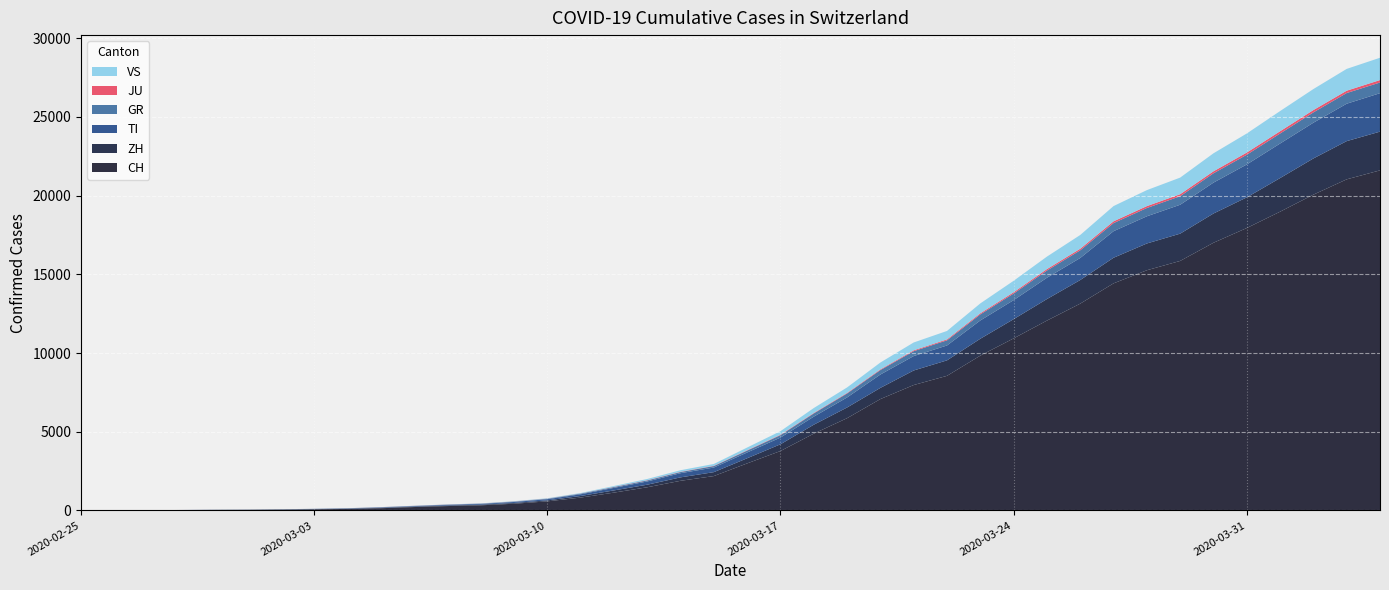

Reading left to right, transcribe all the data shown in this chart.

CH: 2020-02-25=0	2020-02-26=4	2020-02-27=8	2020-02-28=20	2020-02-29=30	2020-03-01=36	2020-03-02=50	2020-03-03=70	2020-03-04=97	2020-03-05=141	2020-03-06=216	2020-03-07=278	2020-03-08=325	2020-03-09=426	2020-03-10=577	2020-03-11=817	2020-03-12=1132	2020-03-13=1472	2020-03-14=1883	2020-03-15=2183	2020-03-16=2989	2020-03-17=3774	2020-03-18=4879	2020-03-19=5861	2020-03-20=7075	2020-03-21=7967	2020-03-22=8551	2020-03-23=9835	2020-03-24=10930	2020-03-25=12061	2020-03-26=13138	2020-03-27=14426	2020-03-28=15259	2020-03-29=15851	2020-03-30=17005	2020-03-31=17942	2020-04-01=18979	2020-04-02=20062	2020-04-03=21035	2020-04-04=21605
ZH: 2020-02-25=0	2020-02-26=0	2020-02-27=2	2020-02-28=2	2020-02-29=6	2020-03-01=7	2020-03-02=10	2020-03-03=13	2020-03-04=15	2020-03-05=23	2020-03-06=29	2020-03-07=34	2020-03-08=40	2020-03-09=49	2020-03-10=62	2020-03-11=101	2020-03-12=140	2020-03-13=163	2020-03-14=218	2020-03-15=250	2020-03-16=326	2020-03-17=429	2020-03-18=568	2020-03-19=679	2020-03-20=711	2020-03-21=925	2020-03-22=984	2020-03-23=1073	2020-03-24=1221	2020-03-25=1368	2020-03-26=1500	2020-03-27=1627	2020-03-28=1701	2020-03-29=1733	2020-03-30=1859	2020-03-31=1947	2020-04-01=2136	2020-04-02=2300	2020-04-03=2428	2020-04-04=2461
TI: 2020-02-25=0	2020-02-26=1	2020-02-27=1	2020-02-28=1	2020-02-29=2	2020-03-01=2	2020-03-02=4	2020-03-03=8	2020-03-04=13	2020-03-05=25	2020-03-06=28	2020-03-07=41	2020-03-08=49	2020-03-09=61	2020-03-10=75	2020-03-11=108	2020-03-12=163	2020-03-13=206	2020-03-14=265	2020-03-15=293	2020-03-16=368	2020-03-17=426	2020-03-18=511	2020-03-19=638	2020-03-20=849	2020-03-21=916	2020-03-22=945	2020-03-23=1162	2020-03-24=1209	2020-03-25=1354	2020-03-26=1401	2020-03-27=1688	2020-03-28=1727	2020-03-29=1837	2020-03-30=1962	2020-03-31=2091	2020-04-01=2195	2020-04-02=2271	2020-04-03=2377	2020-04-04=2442
GR: 2020-02-25=0	2020-02-26=2	2020-02-27=2	2020-02-28=6	2020-02-29=6	2020-03-01=6	2020-03-02=9	2020-03-03=10	2020-03-04=13	2020-03-05=15	2020-03-06=16	2020-03-07=18	2020-03-08=19	2020-03-09=28	2020-03-10=32	2020-03-11=44	2020-03-12=53	2020-03-13=65	2020-03-14=73	2020-03-15=93	2020-03-16=118	2020-03-17=152	2020-03-18=204	2020-03-19=252	2020-03-20=283	2020-03-21=311	2020-03-22=327	2020-03-23=386	2020-03-24=419	2020-03-25=458	2020-03-26=487	2020-03-27=513	2020-03-28=527	2020-03-29=542	2020-03-30=591	2020-03-31=617	2020-04-01=635	2020-04-02=655	2020-04-03=678	2020-04-04=680
JU: 2020-02-25=0	2020-02-26=0	2020-02-27=1	2020-02-28=1	2020-02-29=1	2020-03-01=1	2020-03-02=1	2020-03-03=2	2020-03-04=2	2020-03-05=4	2020-03-06=4	2020-03-07=5	2020-03-08=5	2020-03-09=7	2020-03-10=7	2020-03-11=7	2020-03-12=12	2020-03-13=17	2020-03-14=18	2020-03-15=19	2020-03-16=25	2020-03-17=29	2020-03-18=32	2020-03-19=36	2020-03-20=44	2020-03-21=54	2020-03-22=61	2020-03-23=69	2020-03-24=82	2020-03-25=92	2020-03-26=100	2020-03-27=114	2020-03-28=119	2020-03-29=127	2020-03-30=128	2020-03-31=140	2020-04-01=145	2020-04-02=149	2020-04-03=149	2020-04-04=154
VS: 2020-02-25=0	2020-02-26=0	2020-02-27=0	2020-02-28=1	2020-02-29=1	2020-03-01=2	2020-03-02=3	2020-03-03=3	2020-03-04=4	2020-03-05=5	2020-03-06=6	2020-03-07=7	2020-03-08=12	2020-03-09=17	2020-03-10=22	2020-03-11=30	2020-03-12=53	2020-03-13=76	2020-03-14=98	2020-03-15=115	2020-03-16=172	2020-03-17=225	2020-03-18=312	2020-03-19=349	2020-03-20=436	2020-03-21=498	2020-03-22=535	2020-03-23=628	2020-03-24=728	2020-03-25=793	2020-03-26=874	2020-03-27=968	2020-03-28=1017	2020-03-29=1055	2020-03-30=1144	2020-03-31=1211	2020-04-01=1282	2020-04-02=1334	2020-04-03=1385	2020-04-04=1418